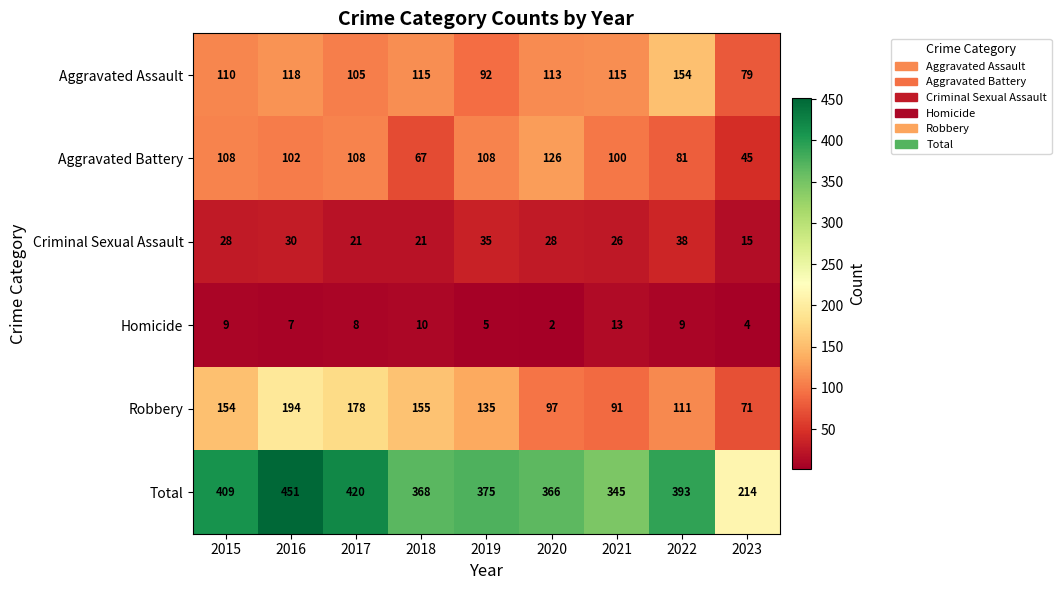

At which label does Aggravated Assault reach its peak?

2022